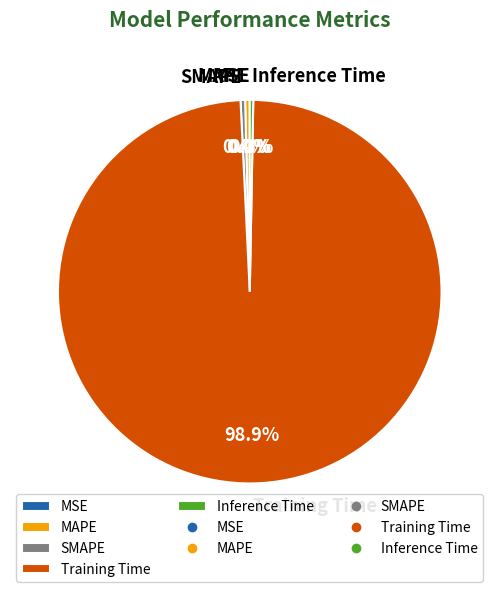

Between Inference Time and Training Time, which is larger?

Training Time